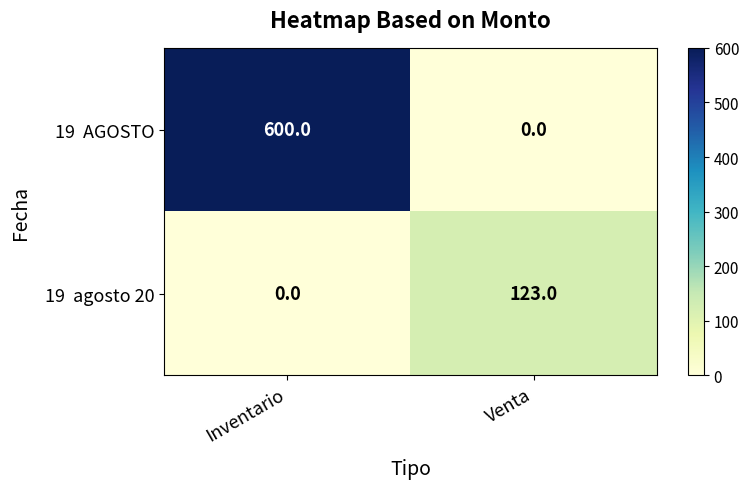

What is the greatest value displayed?

600